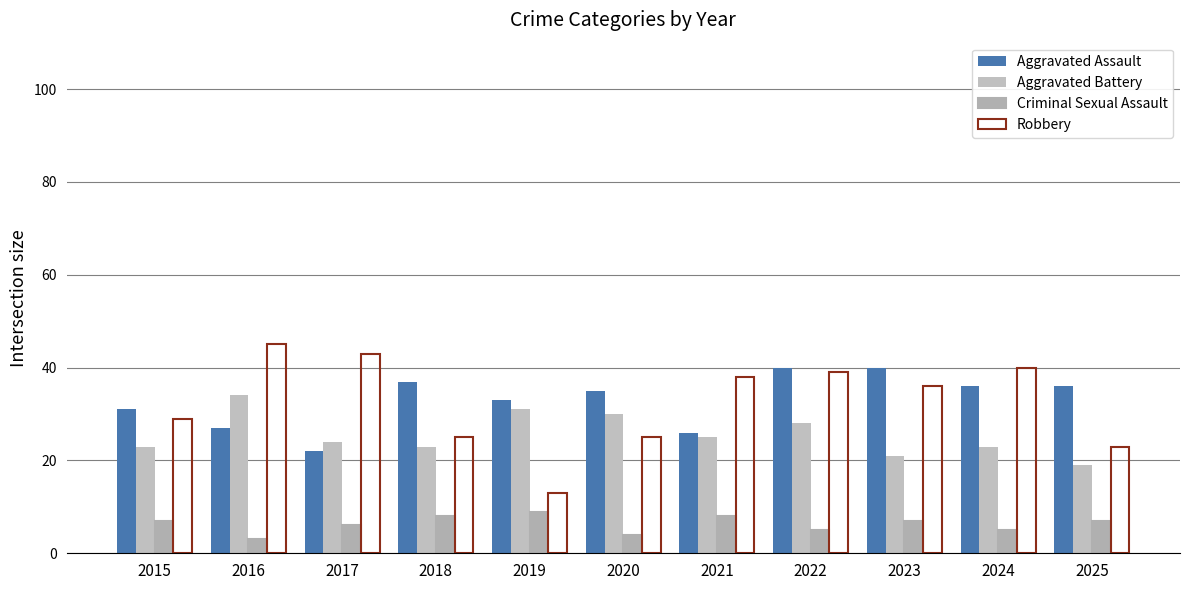

What is the maximum value shown in the chart?

45